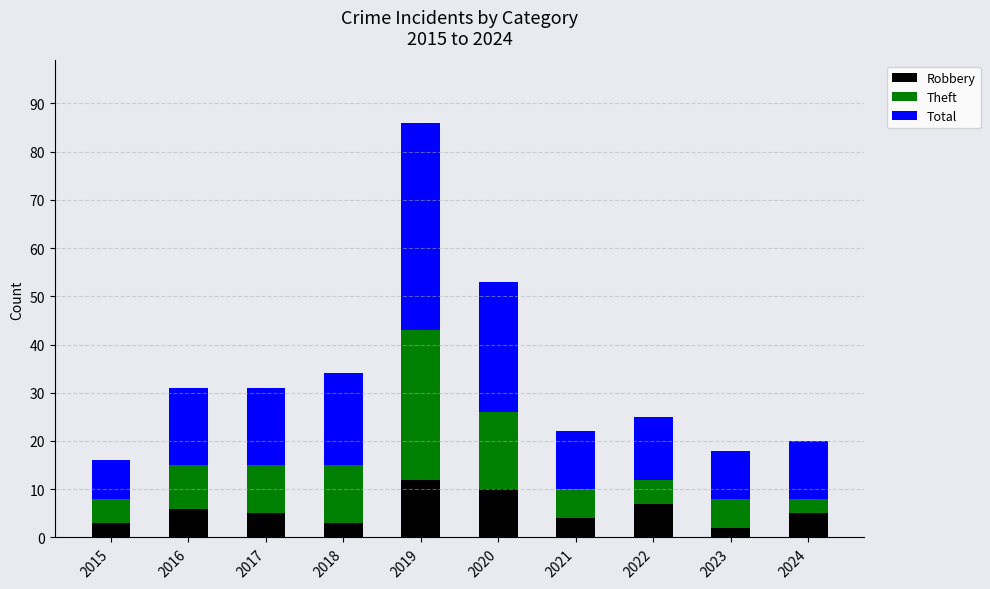

What are all the series names shown in the legend?

Robbery, Theft, Total